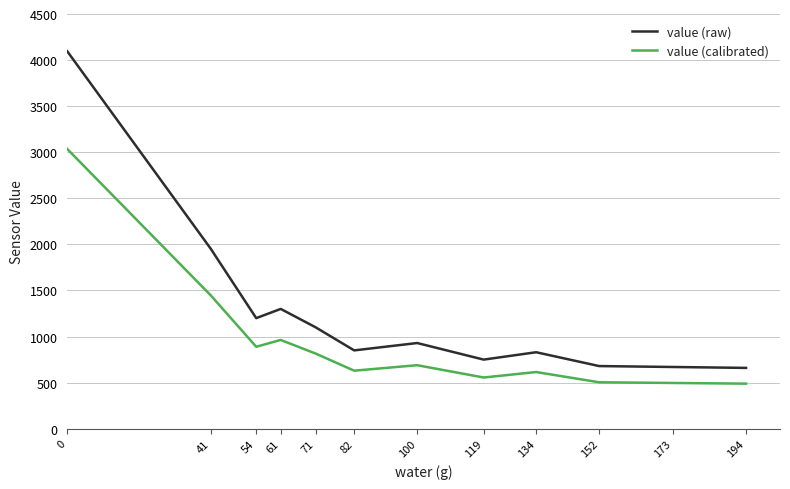

At which label is value (raw) closest to 2377?

41